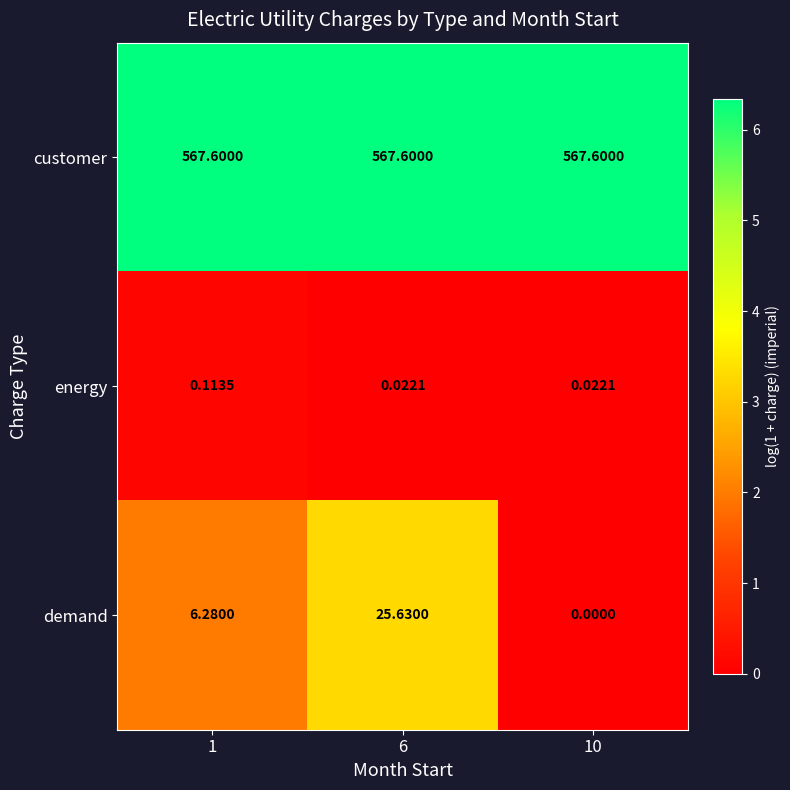

Which series has the largest total across all categories?

customer